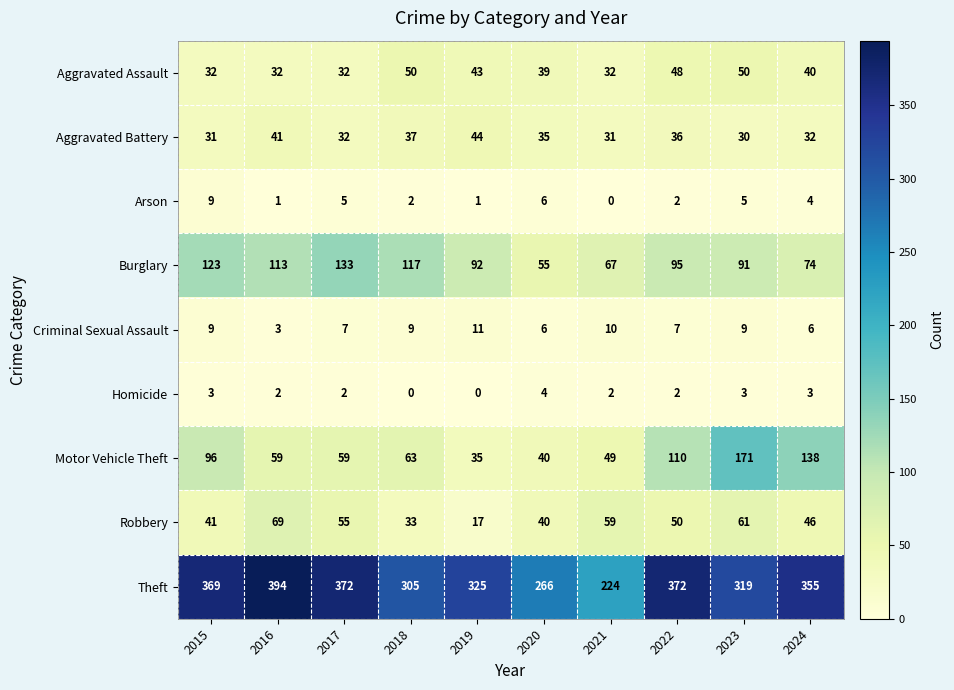

True or false: Aggravated Assault has a value of 43 at 2019.

True